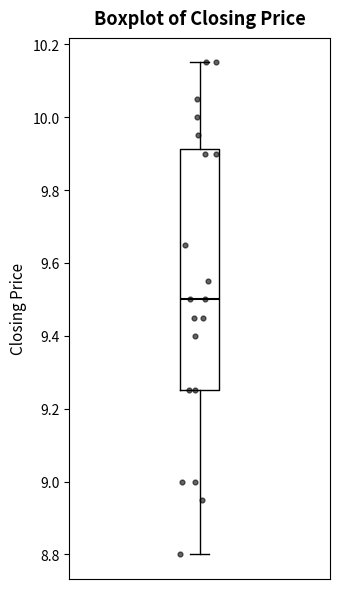

Transcribe this box plot: give where the median line is, the range the box spans, and where the two whiskers end, as read against the y-axis. The values are not printed on the chart, so give them approximately, as read against the axis.

median 9.50, box 9.26 to 9.92, whiskers 8.80 to 10.16